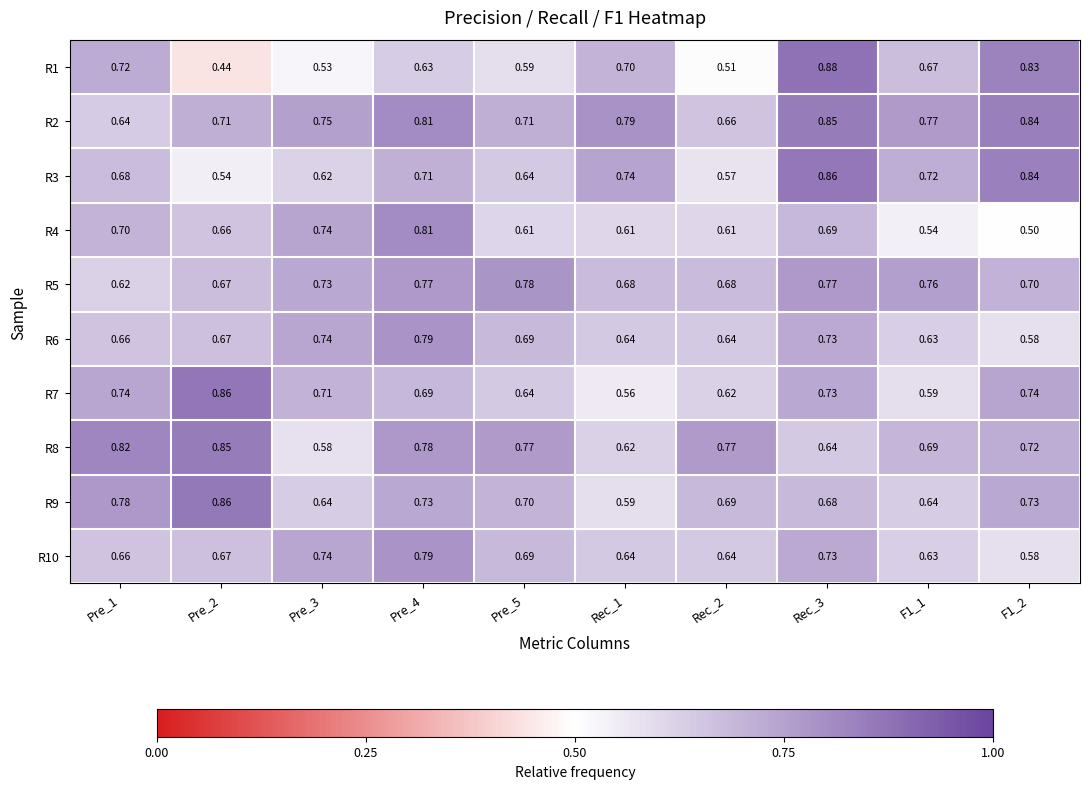

Is the value of R5 at Rec_3 greater than the value of R4 at F1_2?

Yes